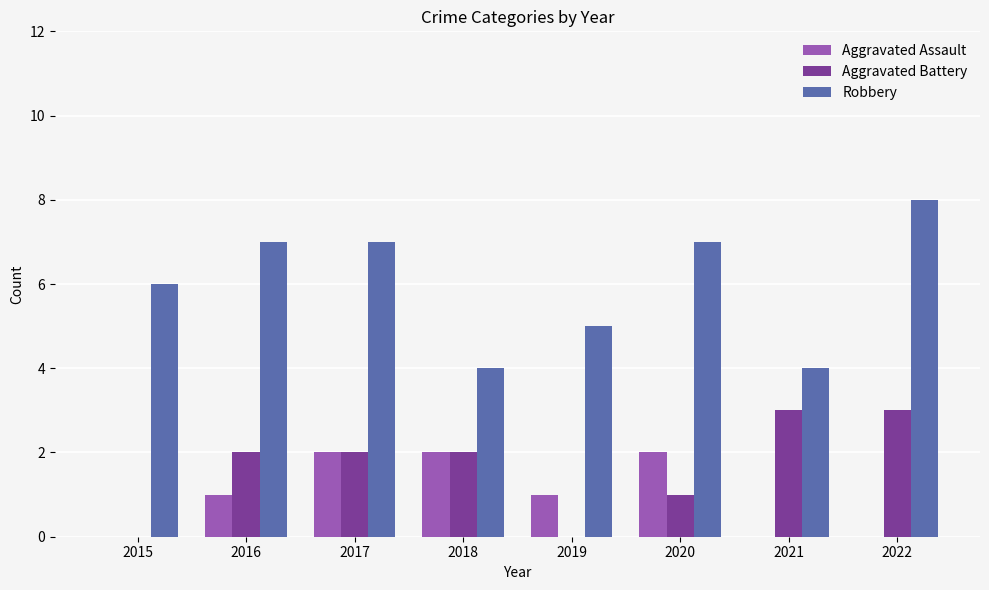

How many groups of bars are there?

8